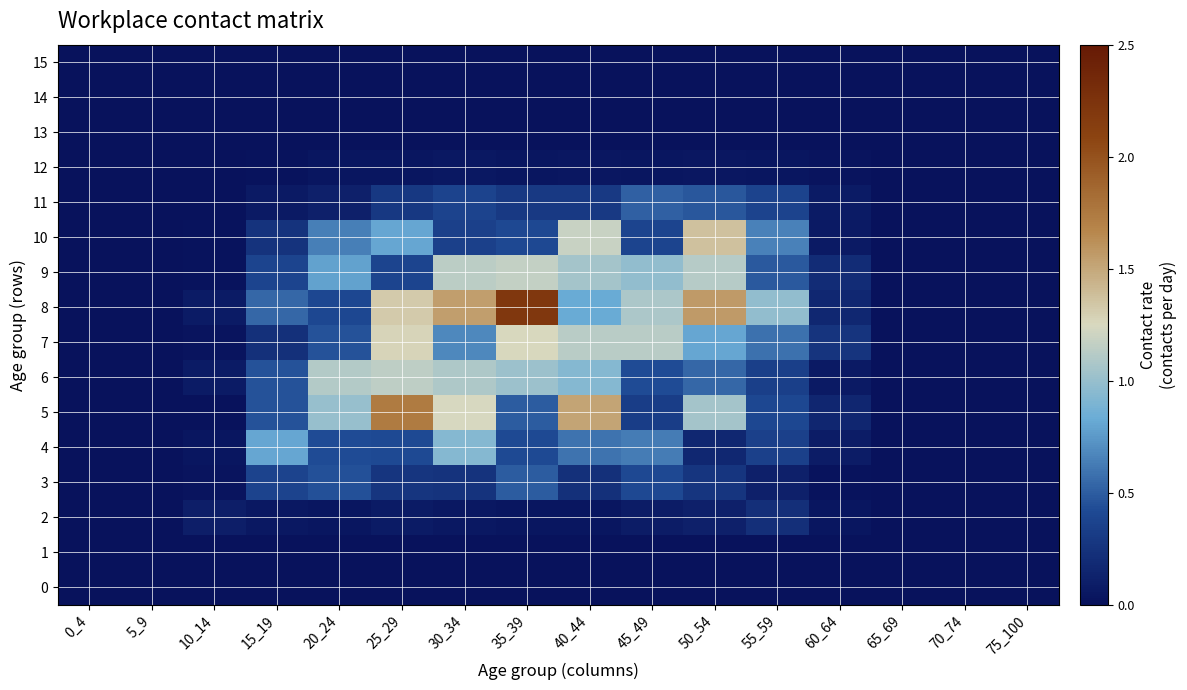

At how many categories does at least one series exceed 0?

11